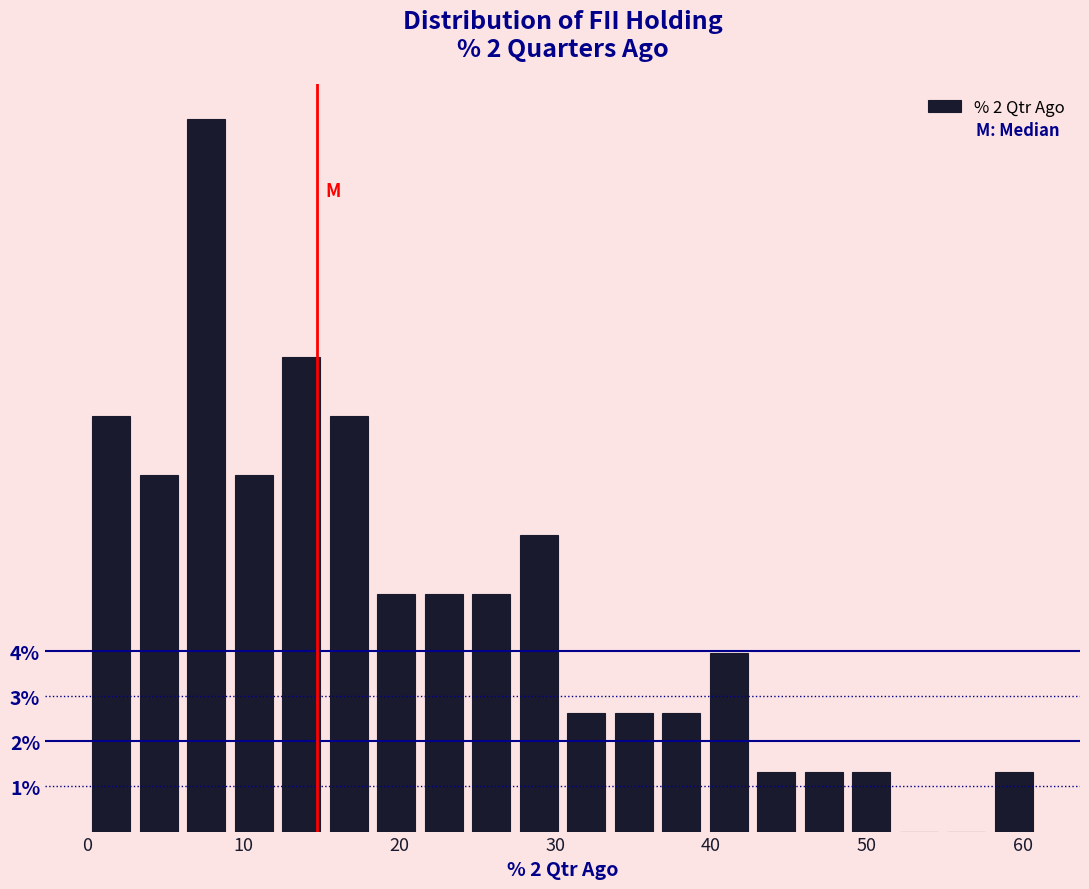

Read against the x-axis, roughly where is the centre of the tallest bar?

8